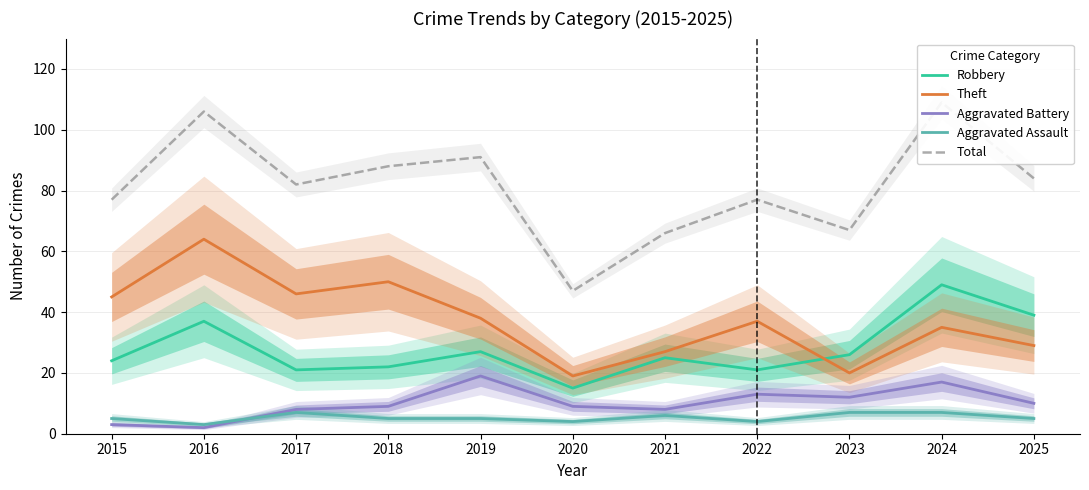

True or false: Total and Aggravated Assault cross at least once.

False